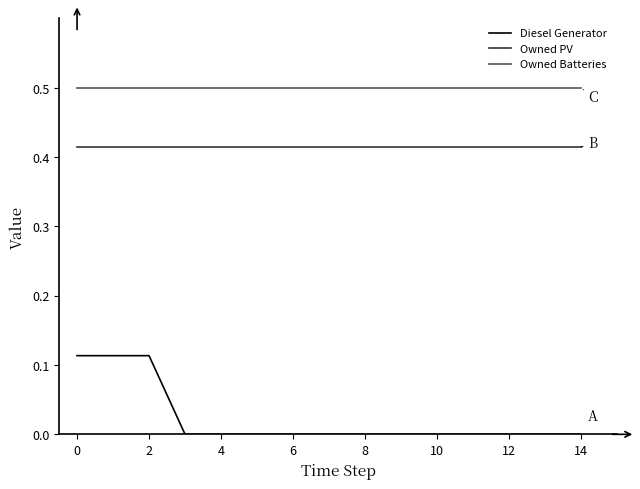

Does the chart display data point markers on the line(s)?

No